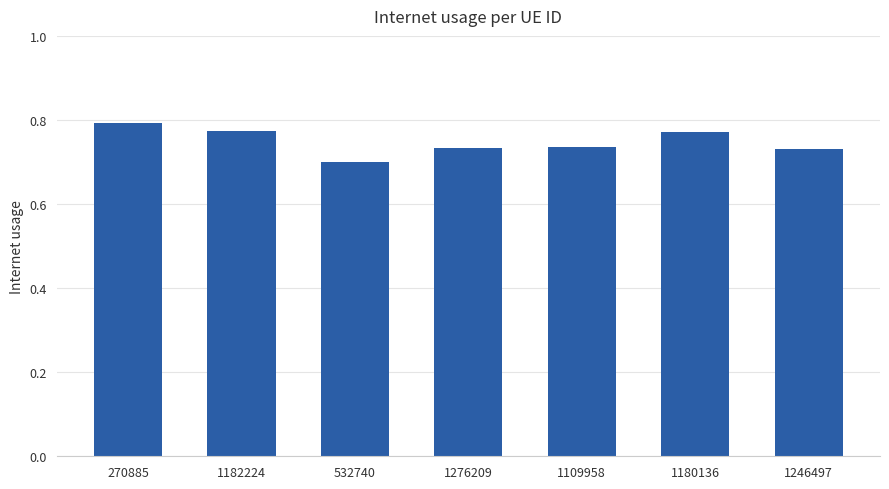

At which category does the chart reach its minimum across all series?

532740